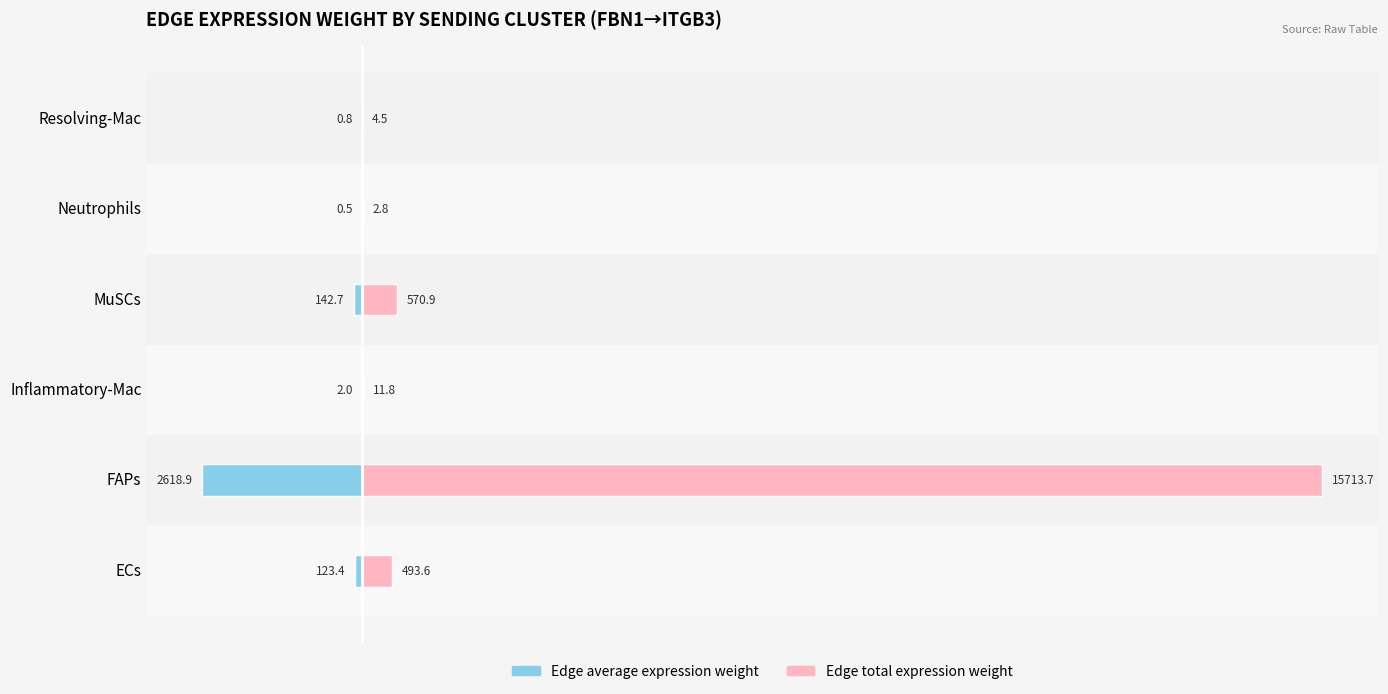

Rank the categories by Edge total expression weight value from lowest to highest.

Neutrophils, Resolving-Mac, Inflammatory-Mac, ECs, MuSCs, FAPs